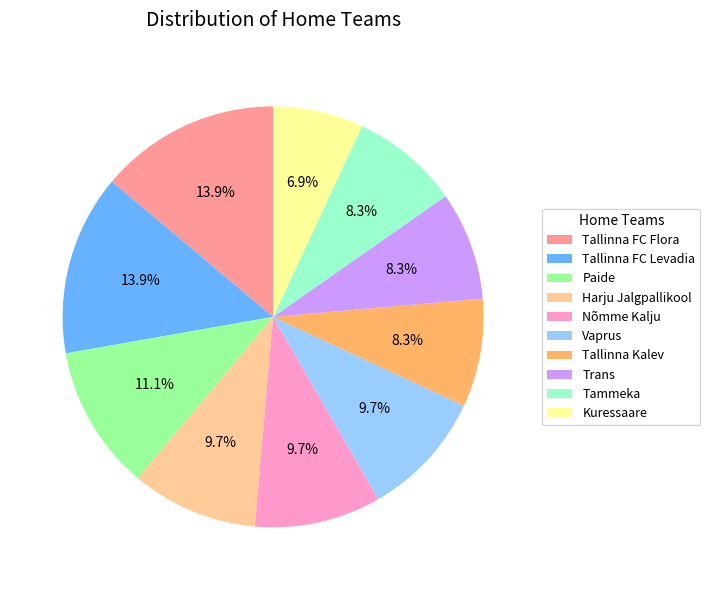

True or false: Harju Jalgpallikool accounts for 10% of the total.

True